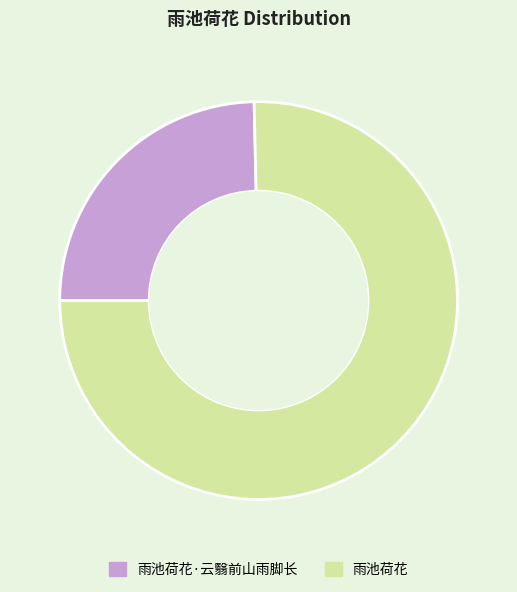

How many segments does this pie chart have?

2